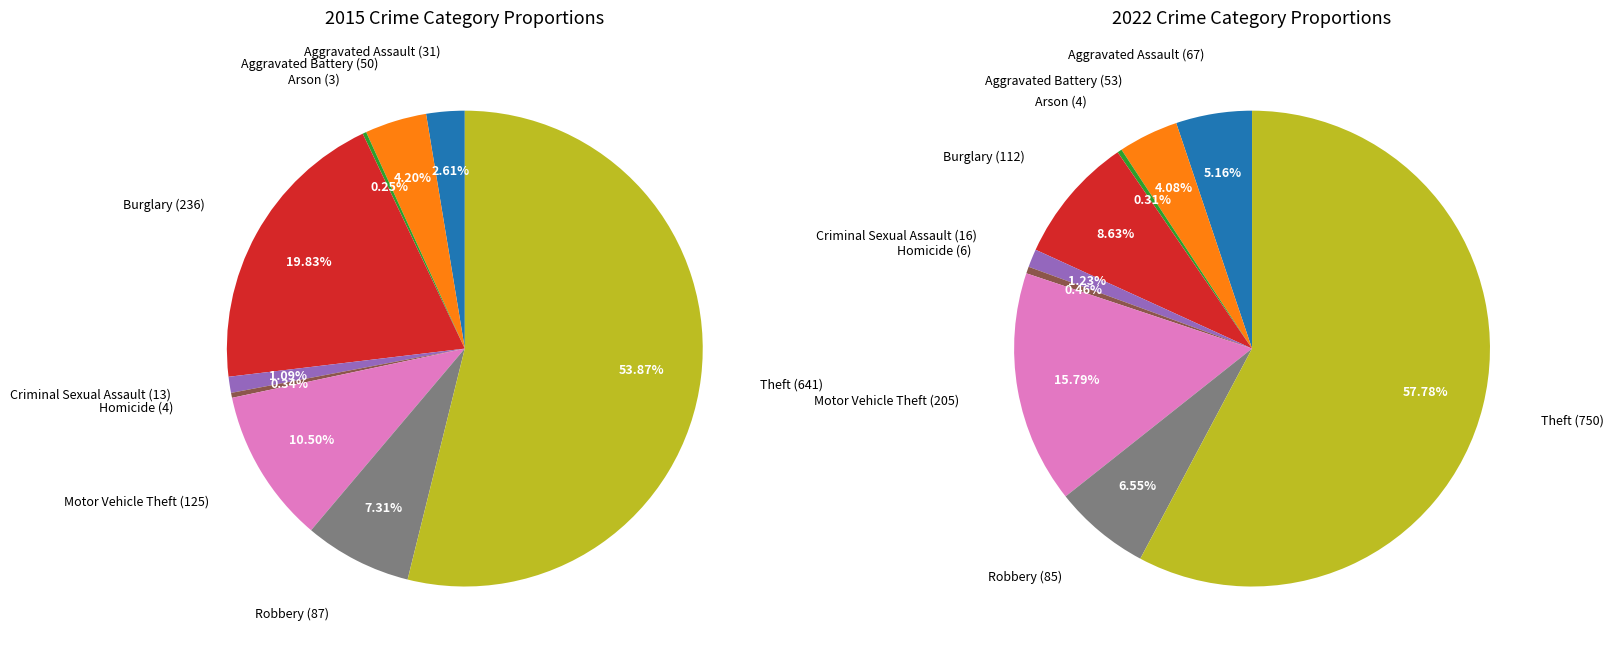

What portion of the pie excludes 2?

99.7%